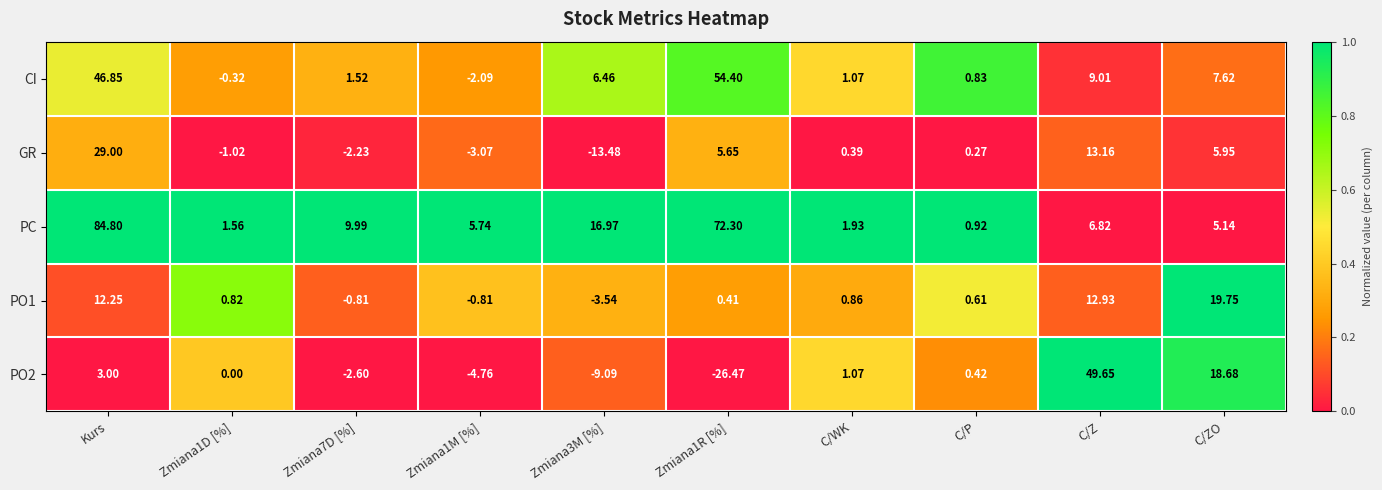

Which series changed the most between Kurs and Zmiana3M [%]?

PC